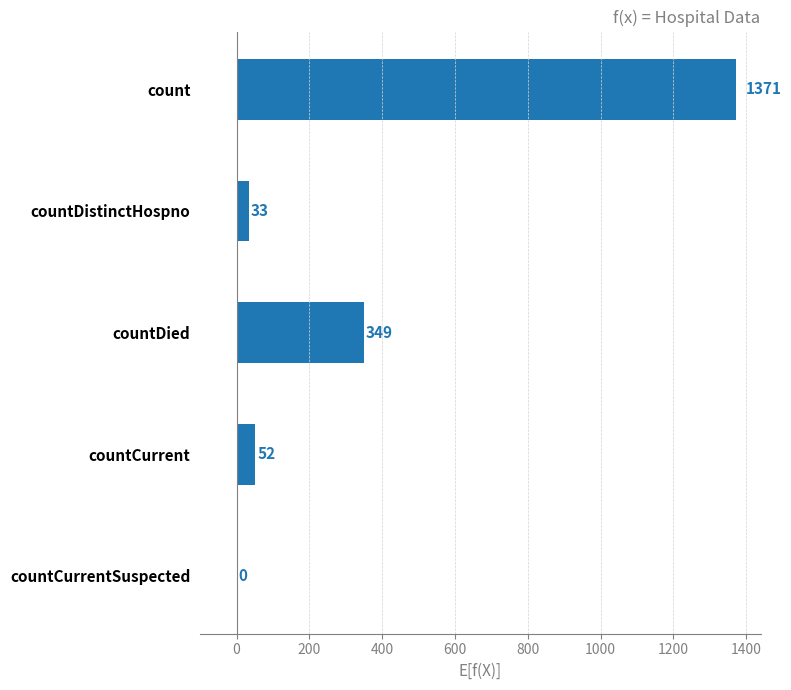

What is the sum of all values?

1805